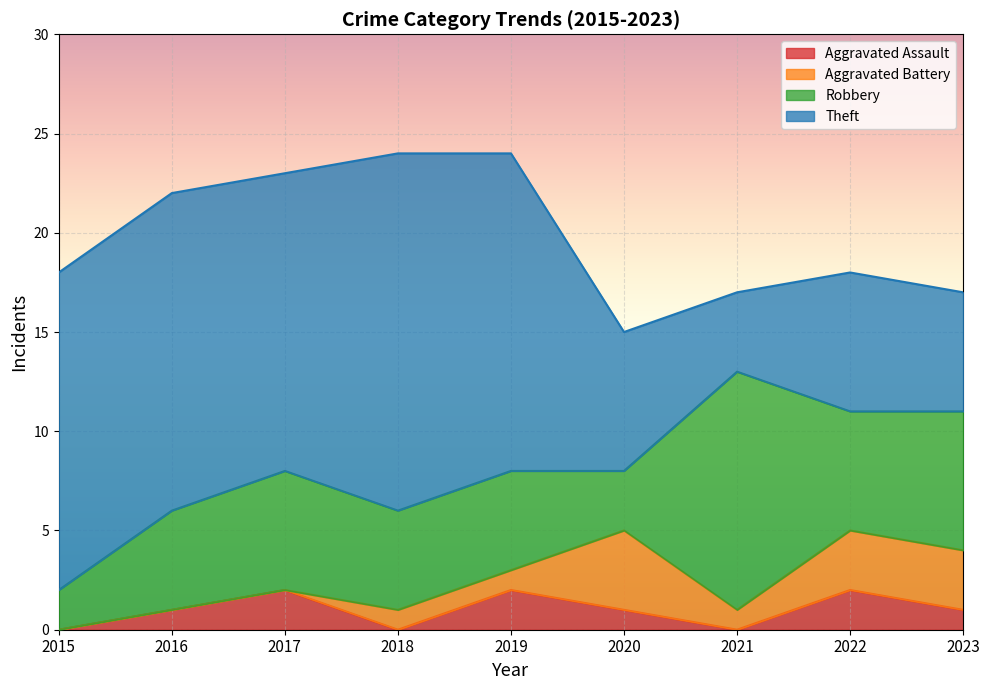

Reading left to right, list all the values displayed in this chart.

Aggravated Assault: 0	1	2	0	2	1	0	2	1
Aggravated Battery: 0	0	0	1	1	4	1	3	3
Robbery: 2	5	6	5	5	3	12	6	7
Theft: 16	16	15	18	16	7	4	7	6